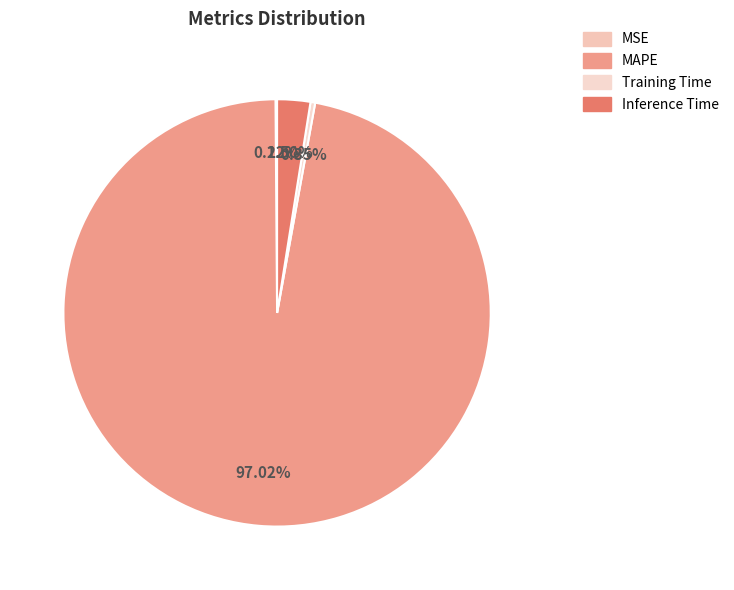

Which slice is the smallest?

MSE